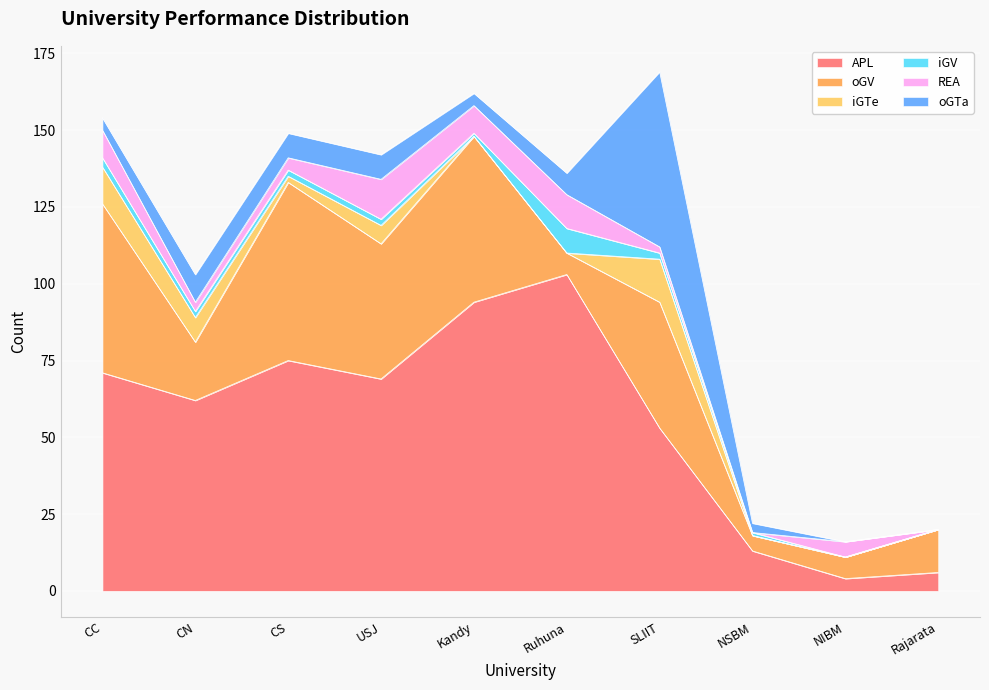

How many data points does each series have?

10